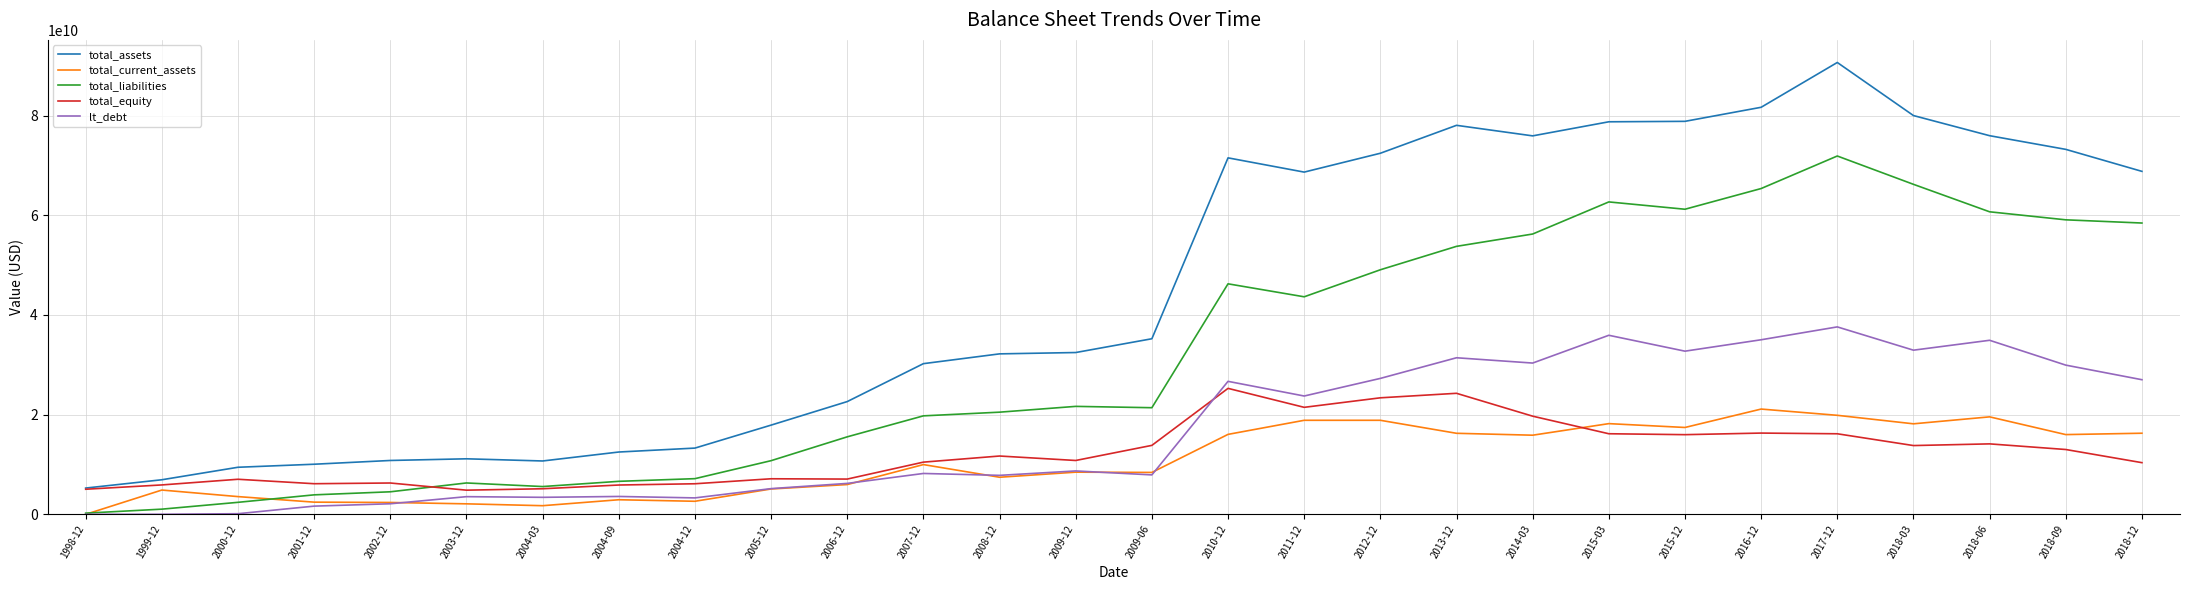

The value of total_current_assets at 2014-03 is 25657709208.8. True or false?

False